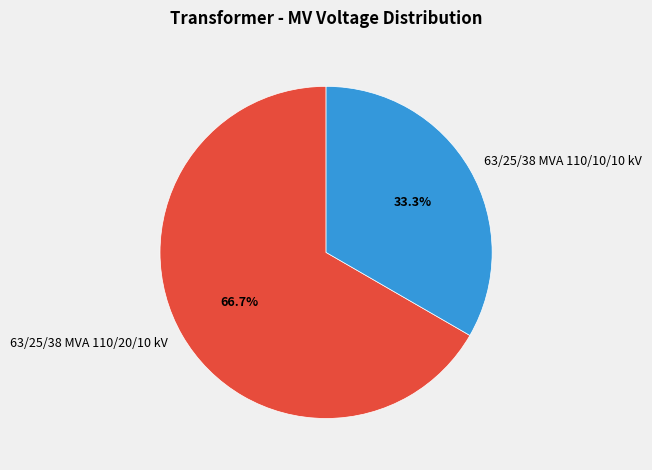

To the nearest percent, what is the combined percentage of 63/25/38 MVA 110/20/10 kV and 63/25/38 MVA 110/10/10 kV?

100%